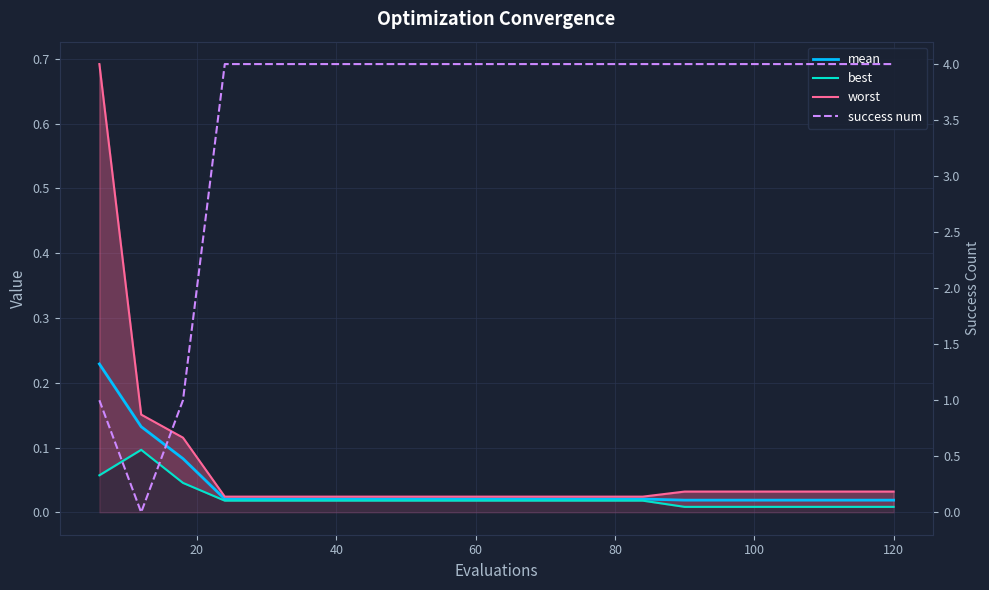

Does the chart display data point markers on the line(s)?

No